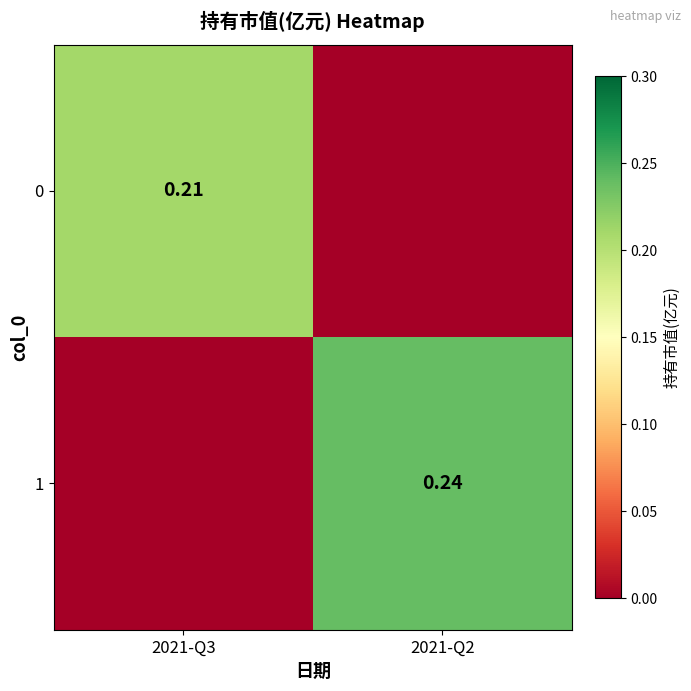

The 0 series shows 0.3 at 2021-Q3. True or false?

False